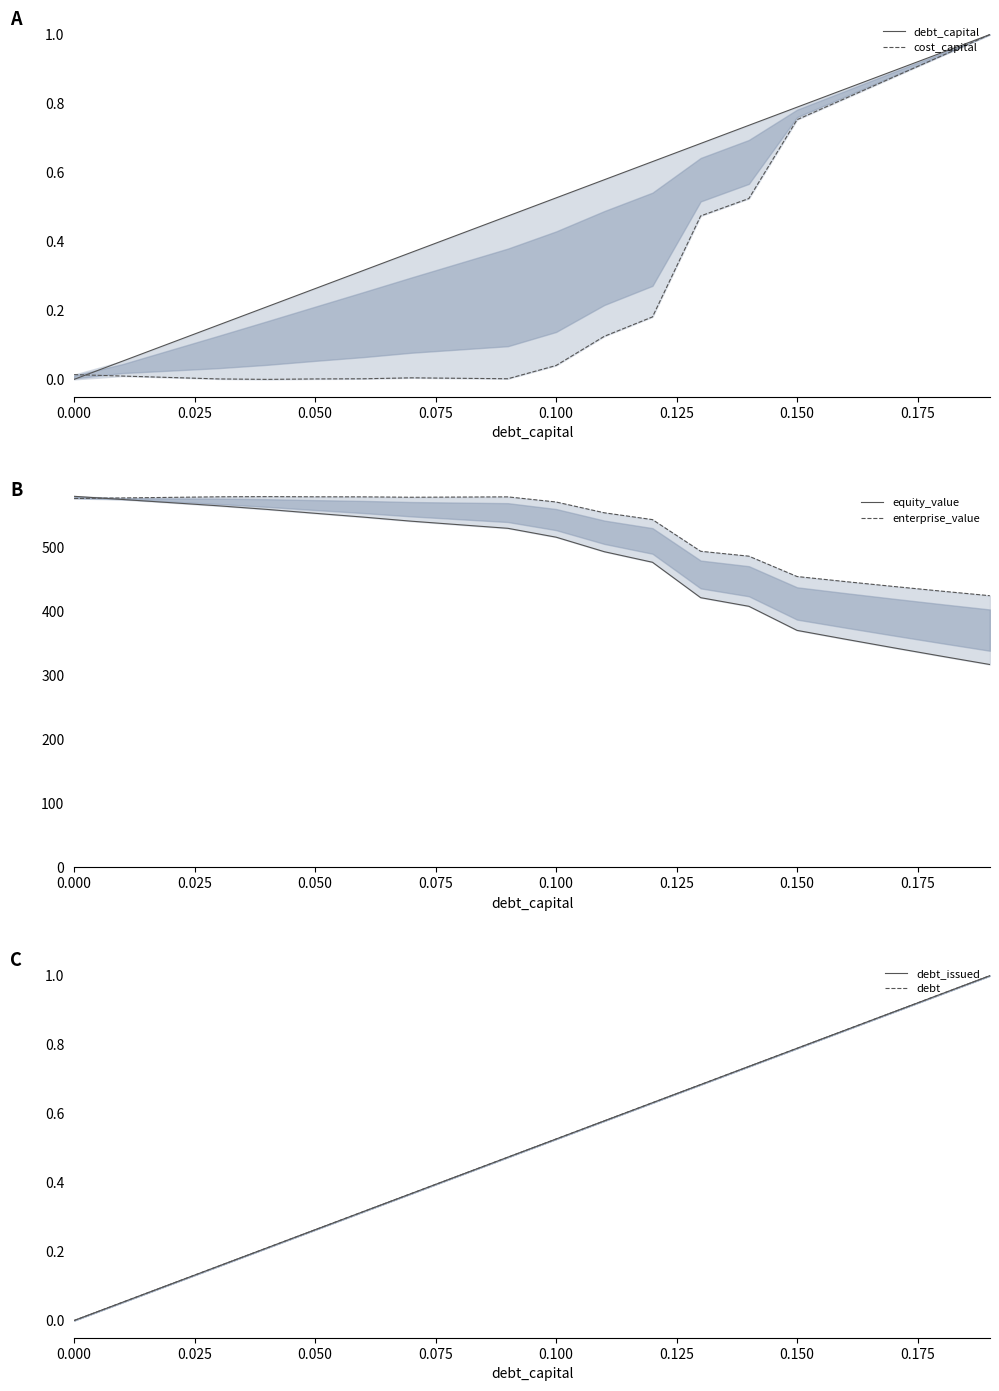

Between 0.000 and 0.100, which is larger?

0.100